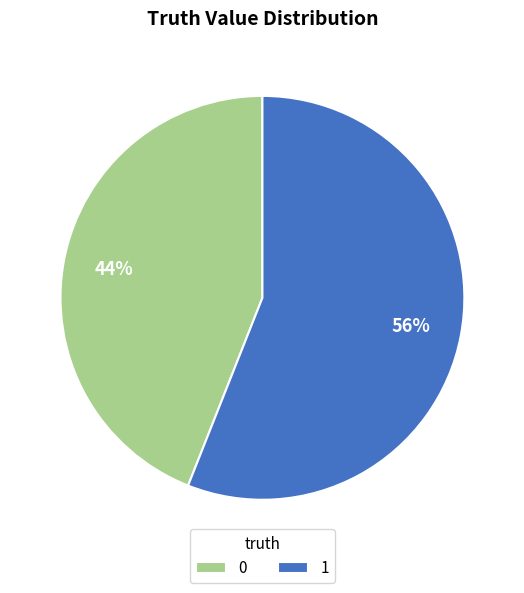

Do 1 and 0 together represent more than half of the pie?

Yes